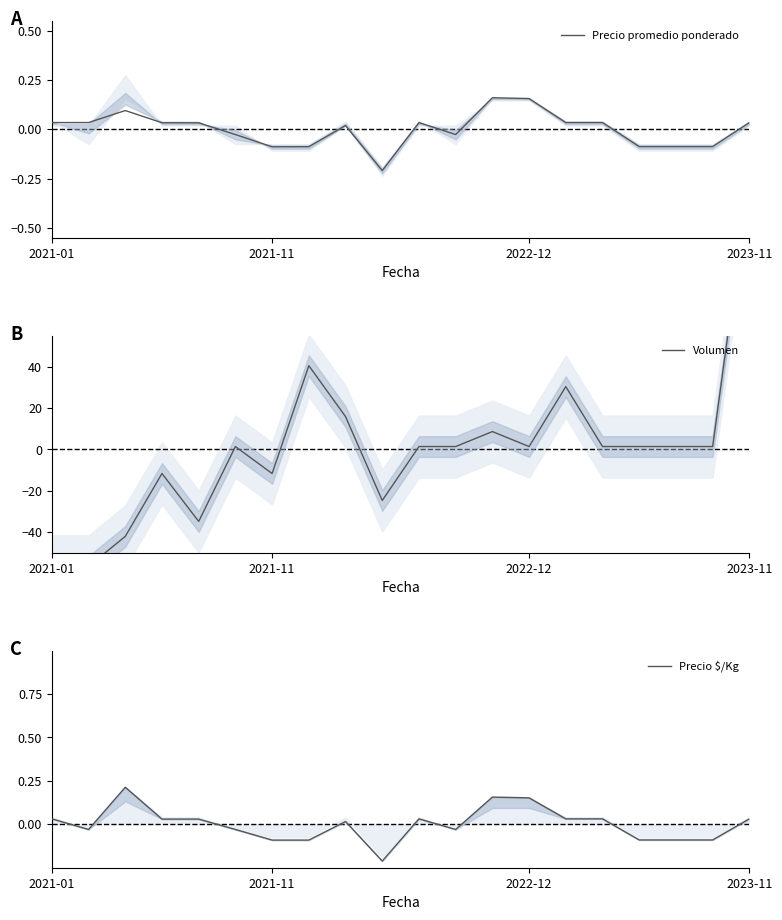

True or false: Precio $/Kg has a value of 0.0 at 2023-11.

True